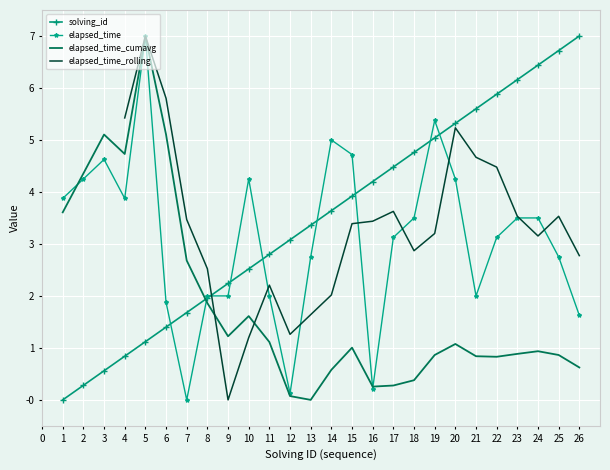

What is the difference between the elapsed_time_k values at 5 and 10?

2.7